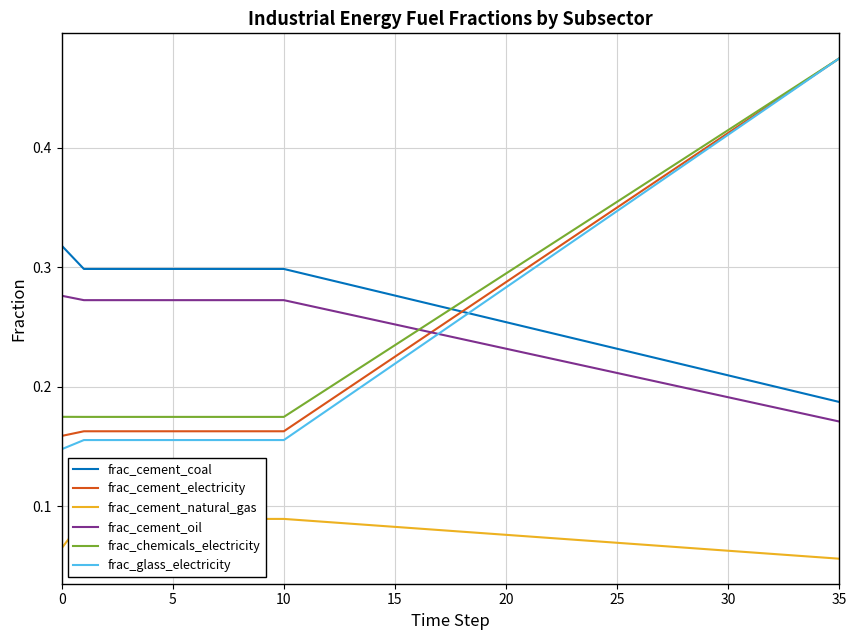

At 33, list the series in order from largest to smallest.

frac_chemicals_electricity, frac_cement_electricity, frac_glass_electricity, frac_cement_coal, frac_cement_oil, frac_cement_natural_gas